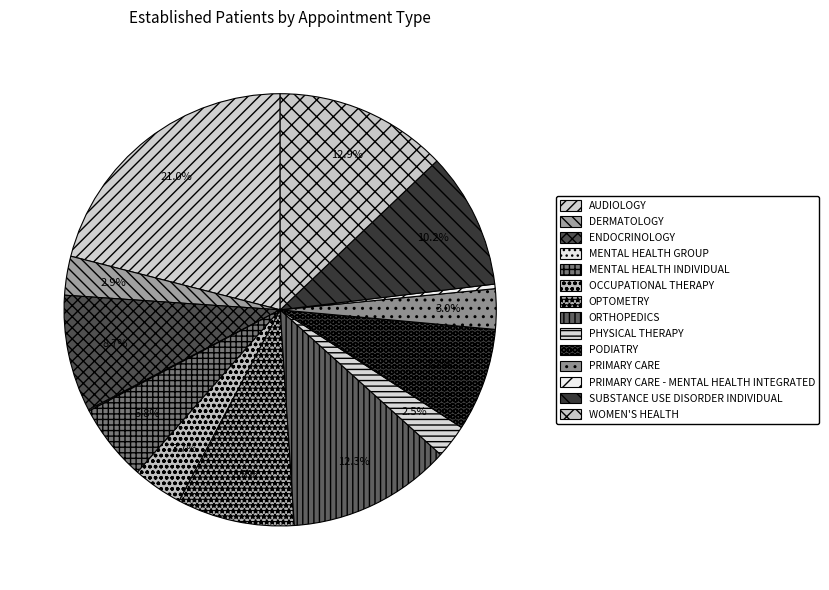

Rank the categories by value from lowest to highest.

MENTAL HEALTH GROUP, PRIMARY CARE - MENTAL HEALTH INTEGRATED, PHYSICAL THERAPY, DERMATOLOGY, PRIMARY CARE, OCCUPATIONAL THERAPY, MENTAL HEALTH INDIVIDUAL, PODIATRY, ENDOCRINOLOGY, OPTOMETRY, SUBSTANCE USE DISORDER INDIVIDUAL, ORTHOPEDICS, WOMEN'S HEALTH, AUDIOLOGY